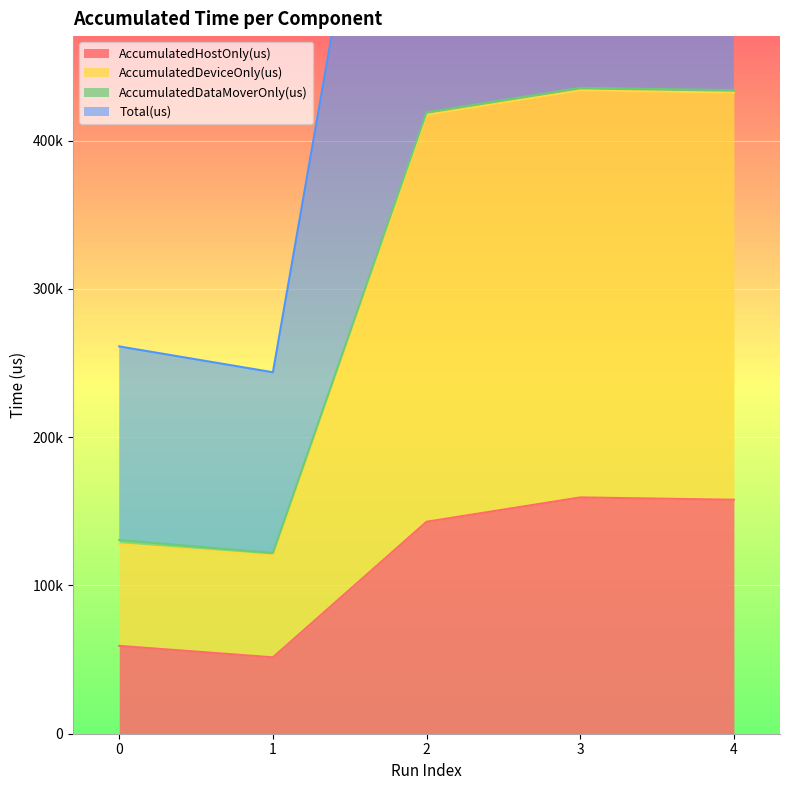

How many values in the AccumulatedHostOnly(us) series exceed 142940?

3